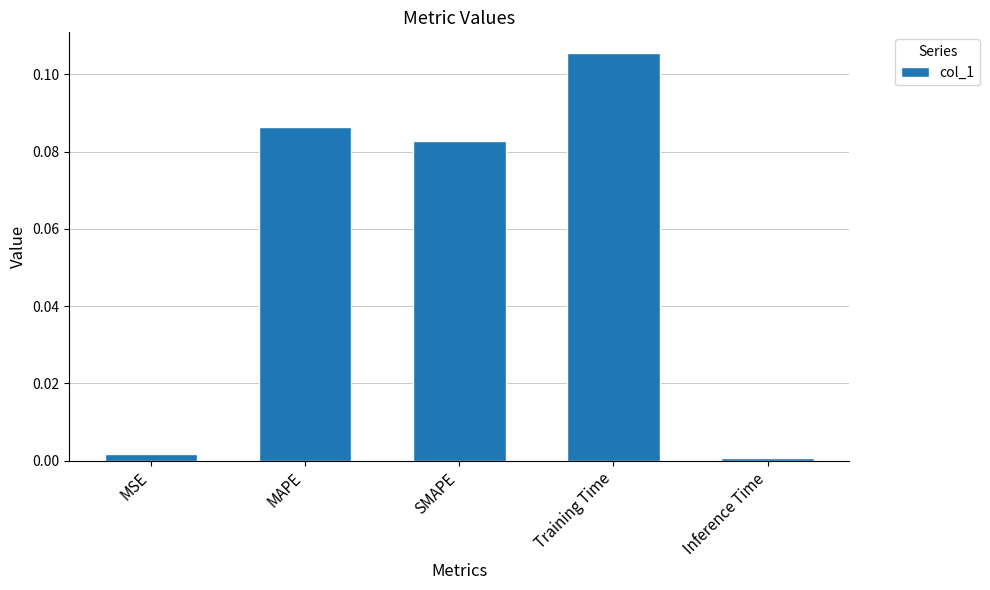

Count the number of categories in the chart.

5